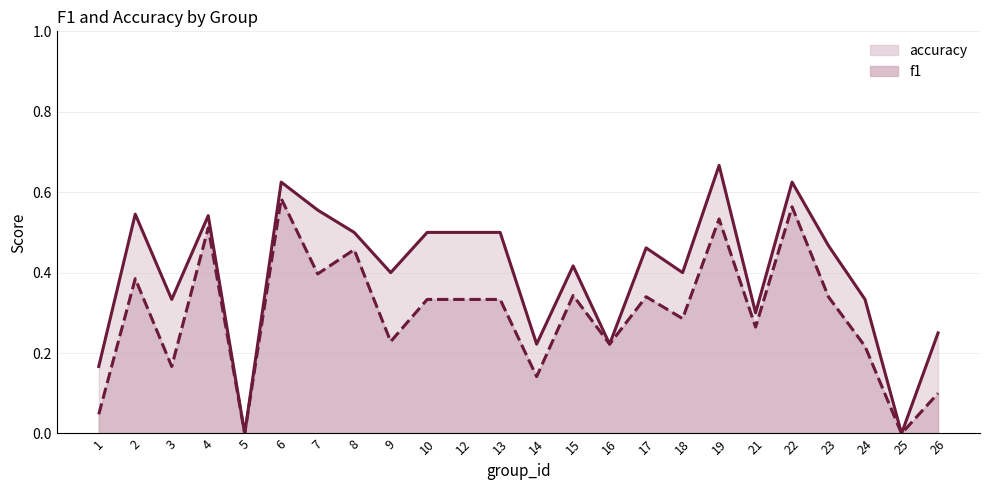

Which series has the largest range (max minus min)?

accuracy